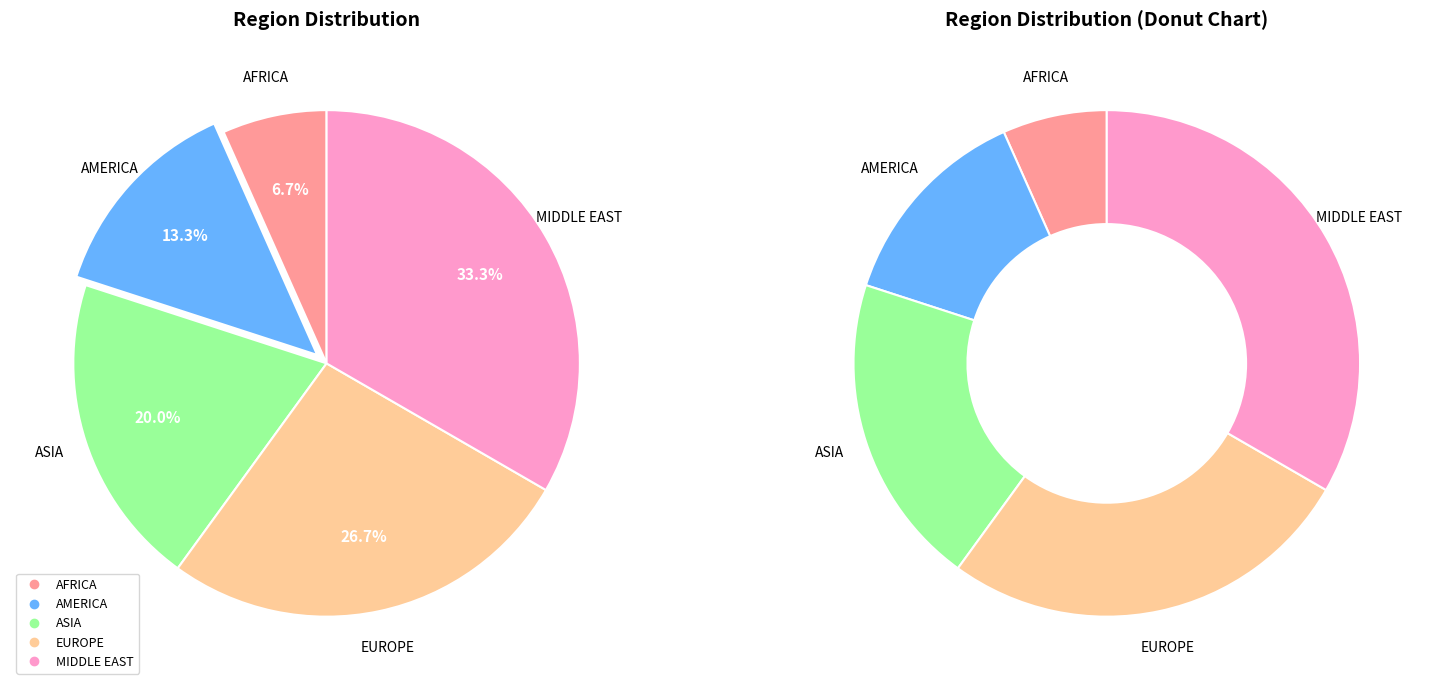

Which slice is the largest?

MIDDLE EAST